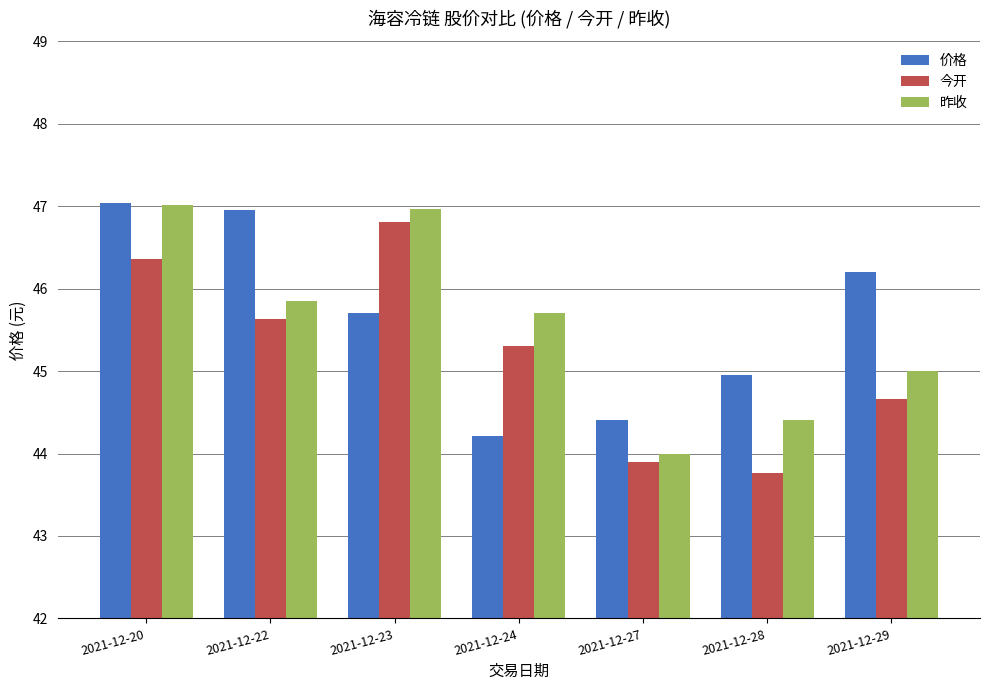

At which category is the sum across all series the highest?

2021-12-20